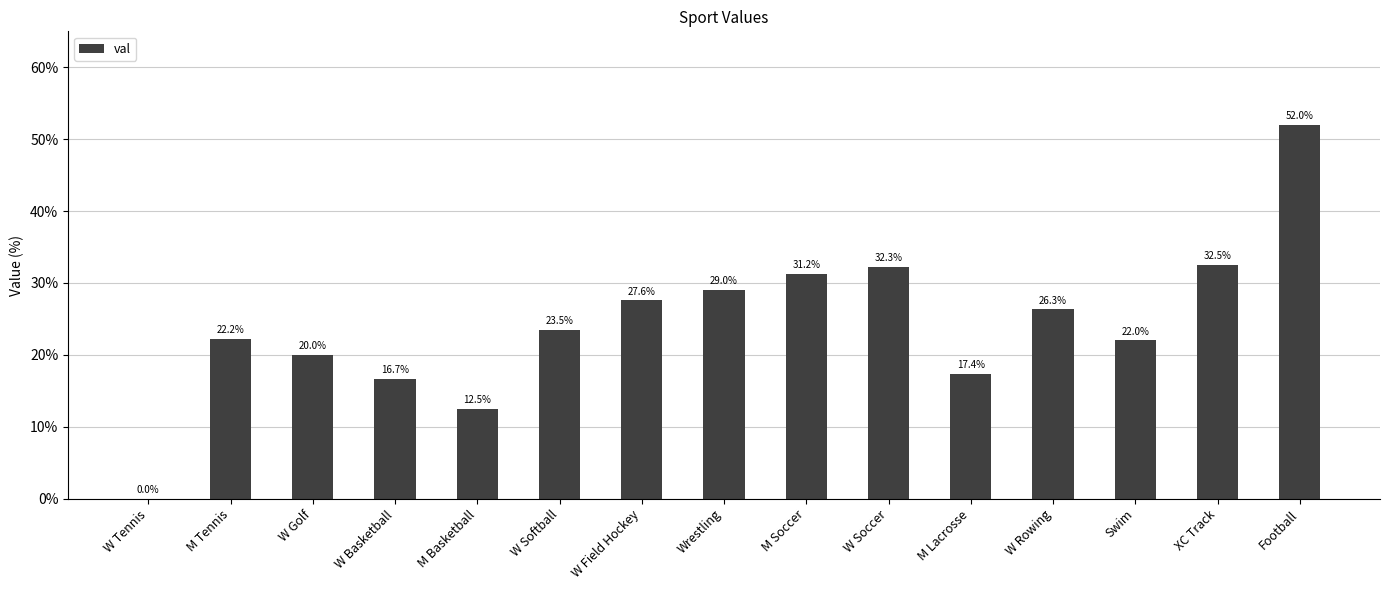

Count the number of values greater than 23.

8